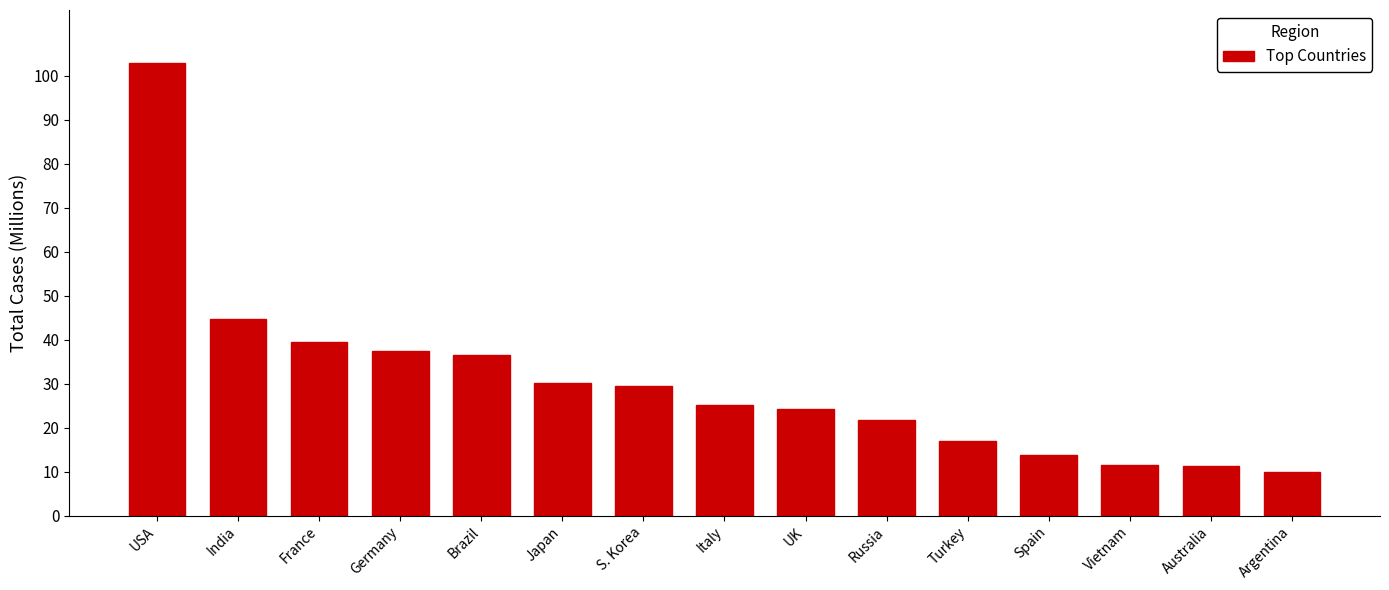

Which category has the lowest value across all series?

Argentina